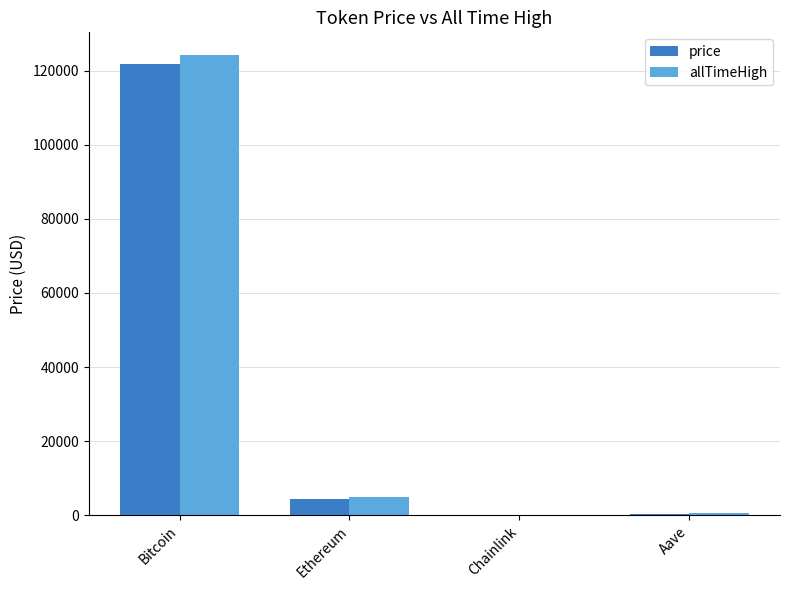

What is the average value of the price series?

31651.4